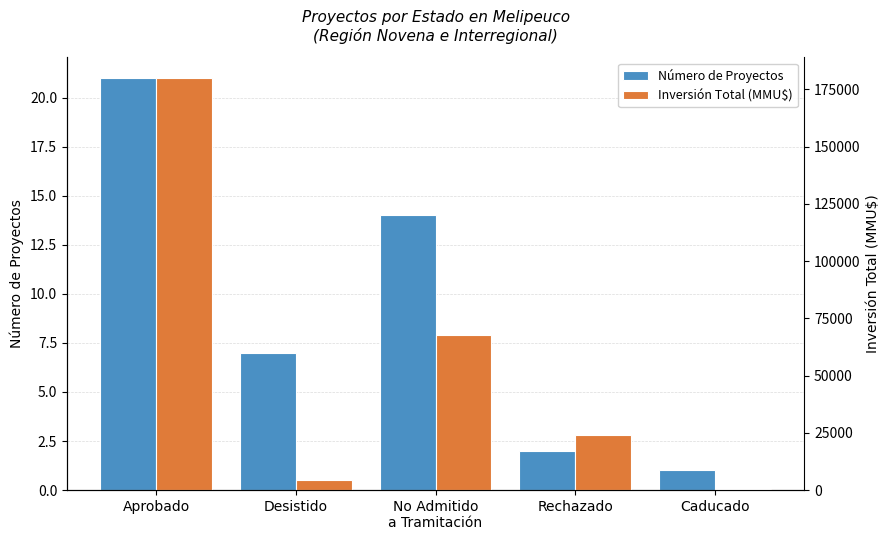

What is the label of the 4th bar from the right?

Desistido